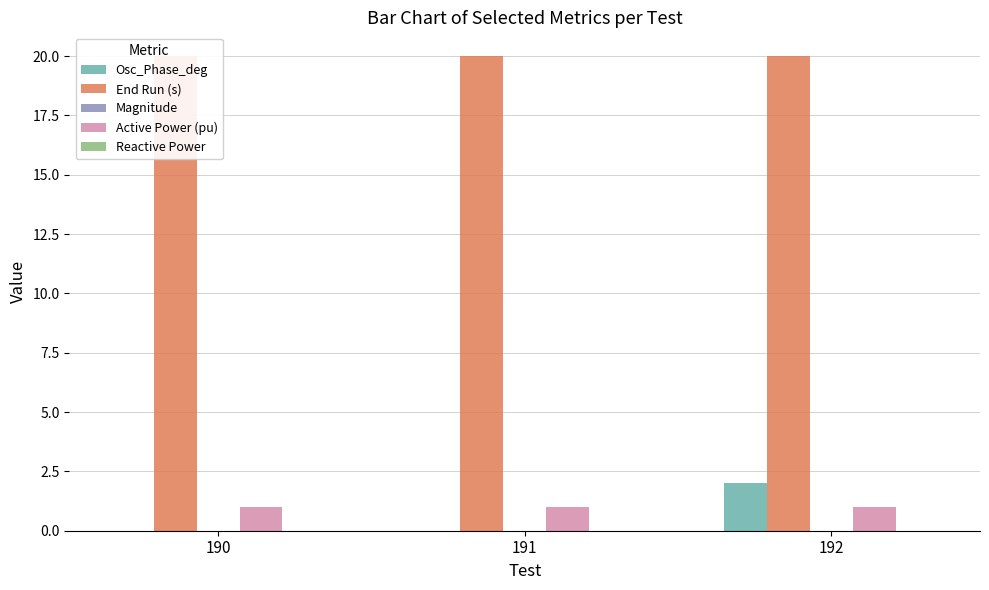

What is the minimum value for End Run (s)?

20.0